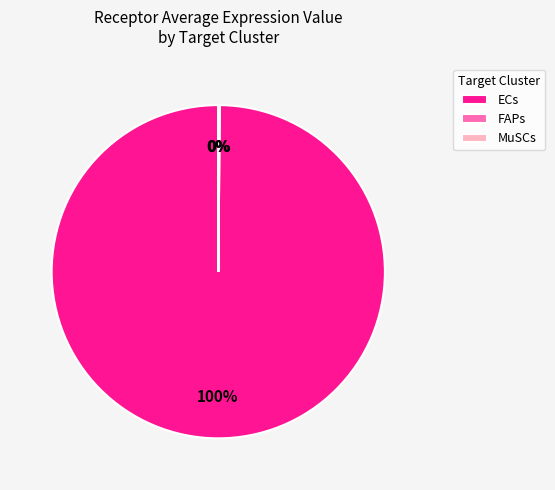

What is the largest slice in the pie chart?

ECs